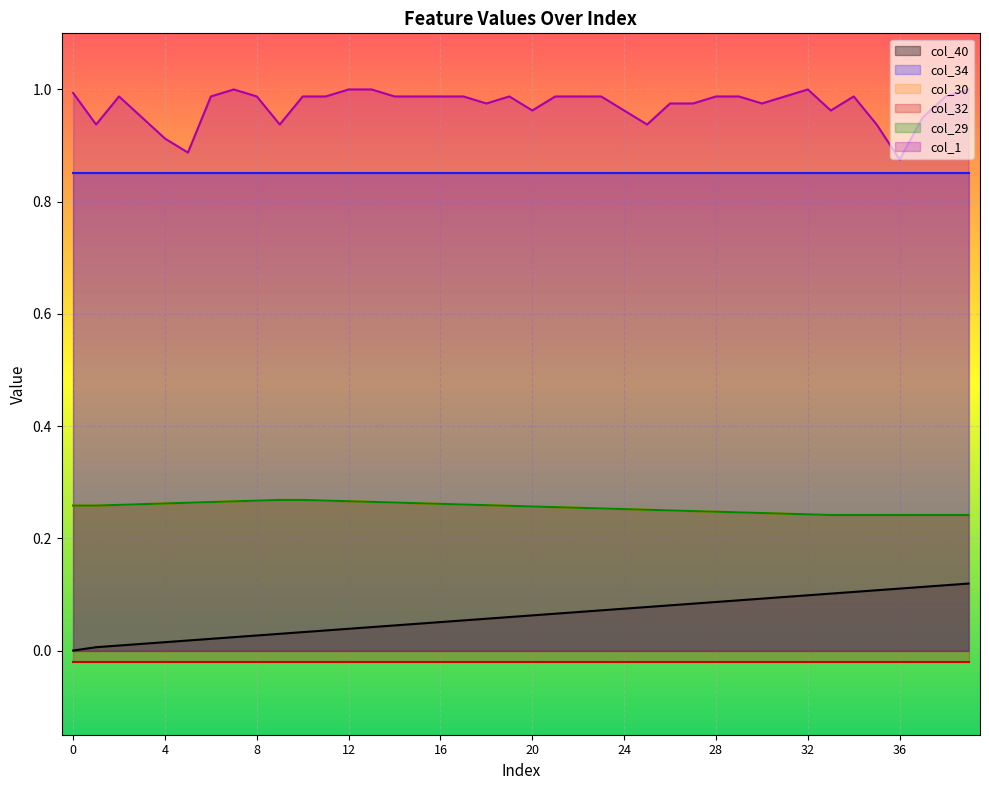

At which label does col_29 reach its minimum?

33